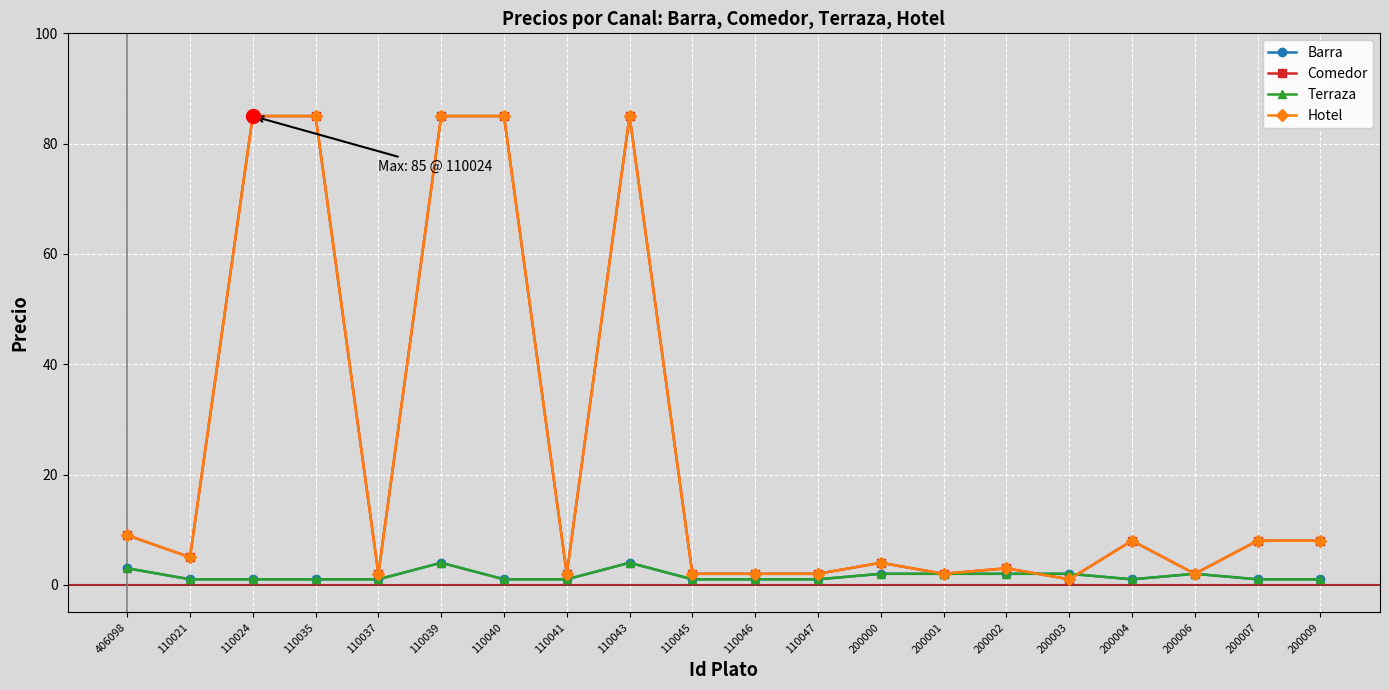

Is this an area chart (filled region under the line)?

No